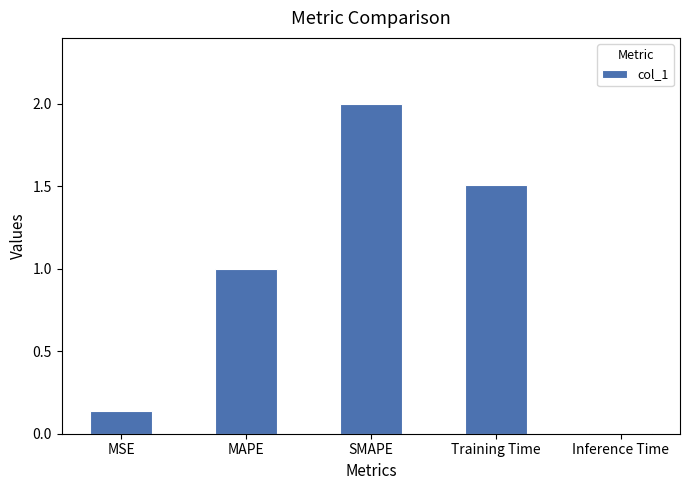

Rank the categories by value from highest to lowest.

SMAPE, Training Time, MAPE, MSE, Inference Time